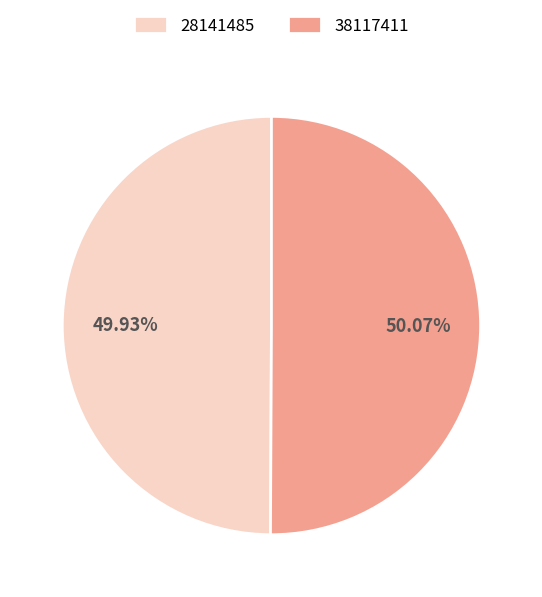

Is there any slice that represents more than half of the pie?

Yes